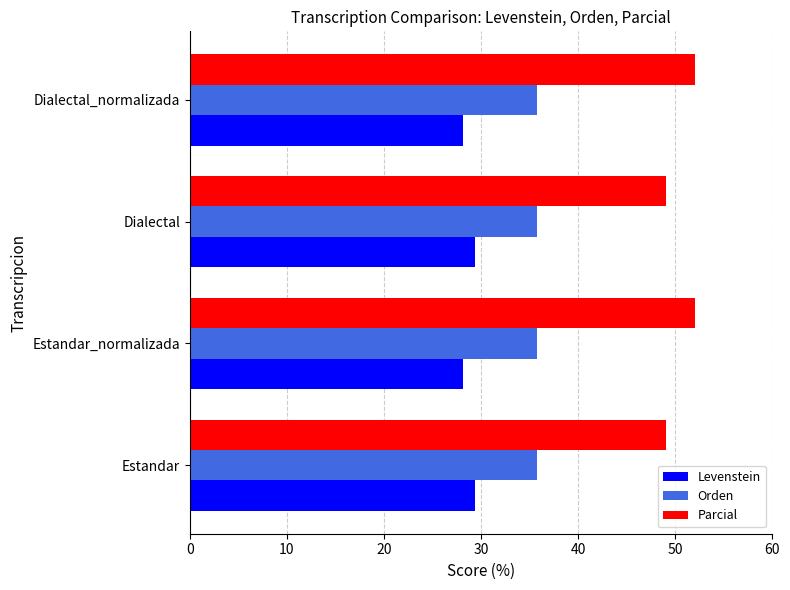

Which series has the largest total across all categories?

Parcial